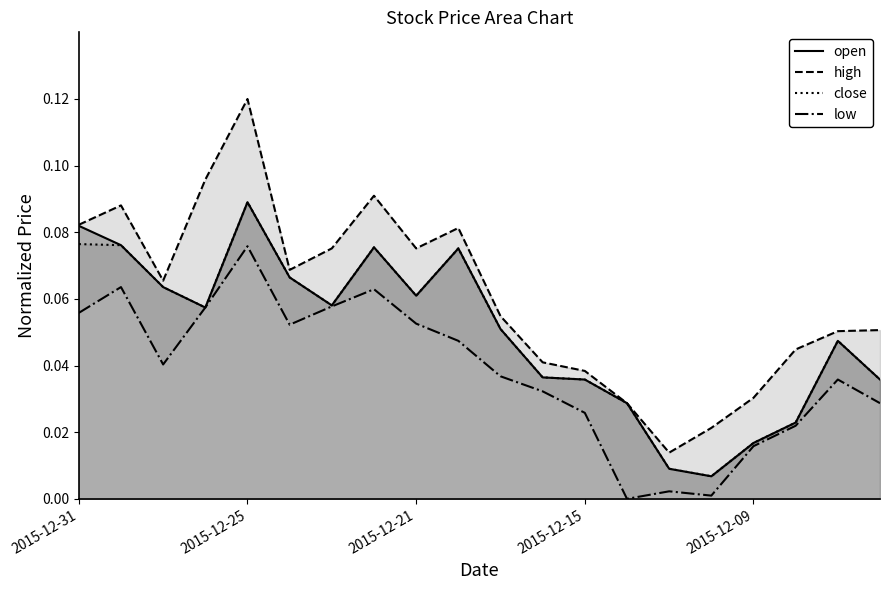

At which label is open closest to 0?

2015-12-10